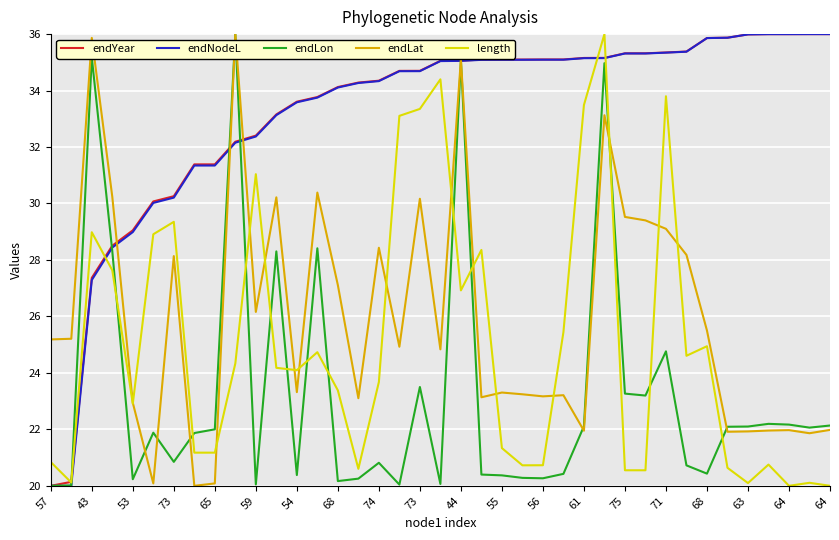

True or false: endLat and endNodeL cross at least once.

True